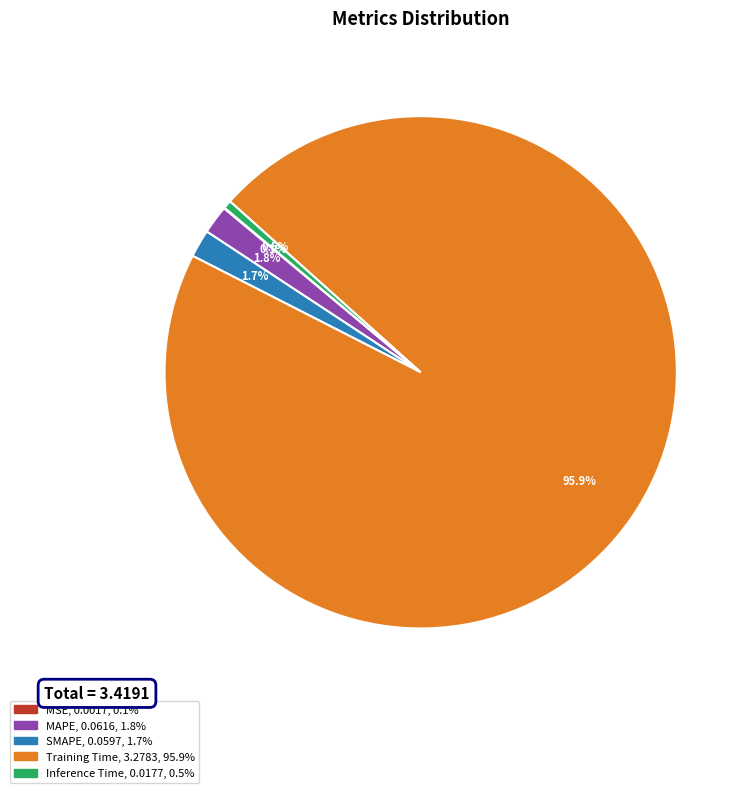

How much of the chart is everything except Inference Time?

99.5%